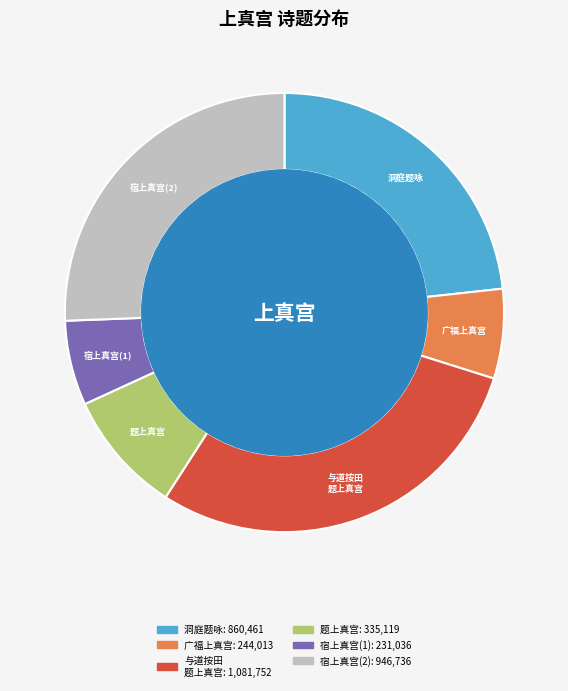

True or false: 洞庭题咏 accounts for 12% of the total.

False